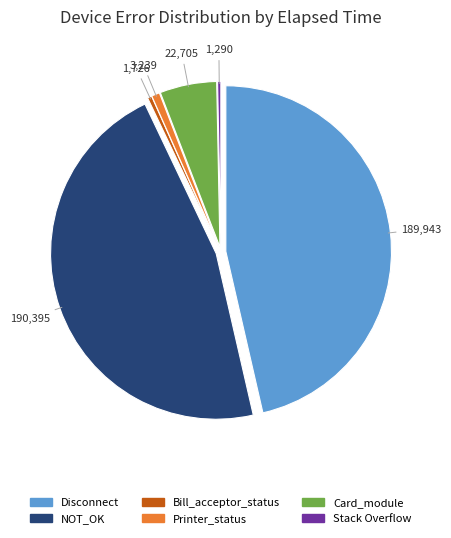

Count the number of slices in the pie.

6